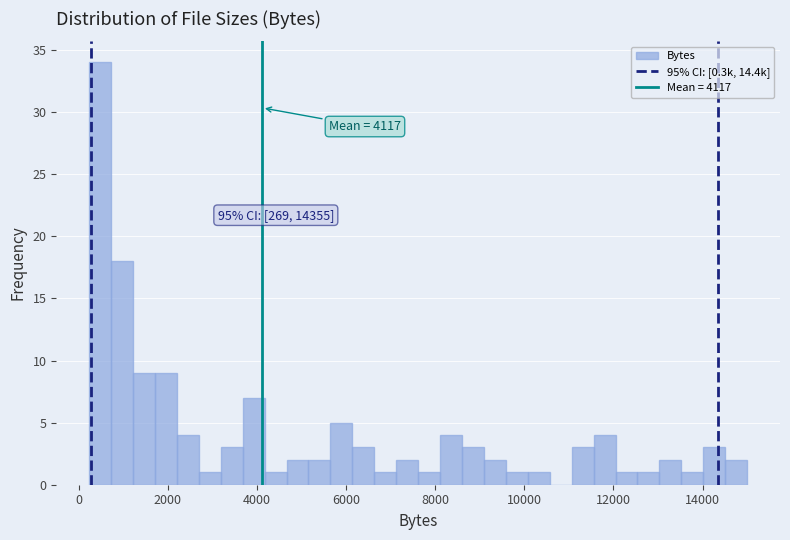

Read against the x-axis, roughly where is the centre of the tallest bar?

400